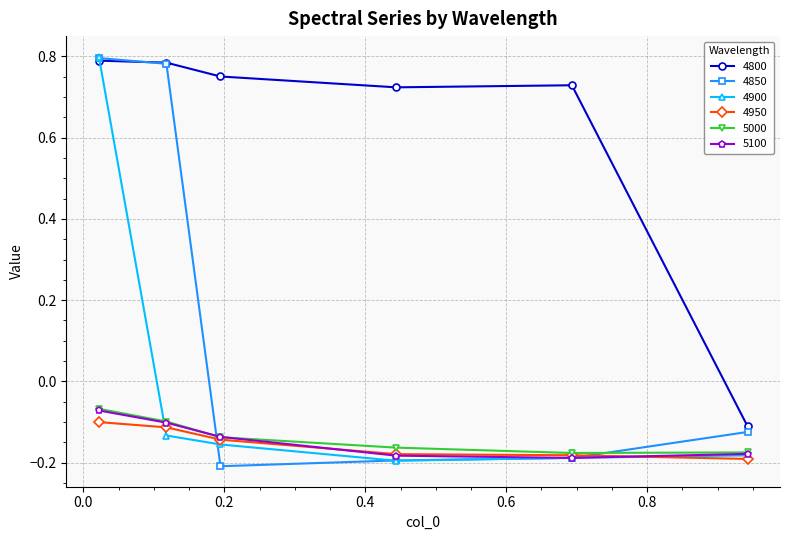

How many interior local valleys does the 5100 series have?

1